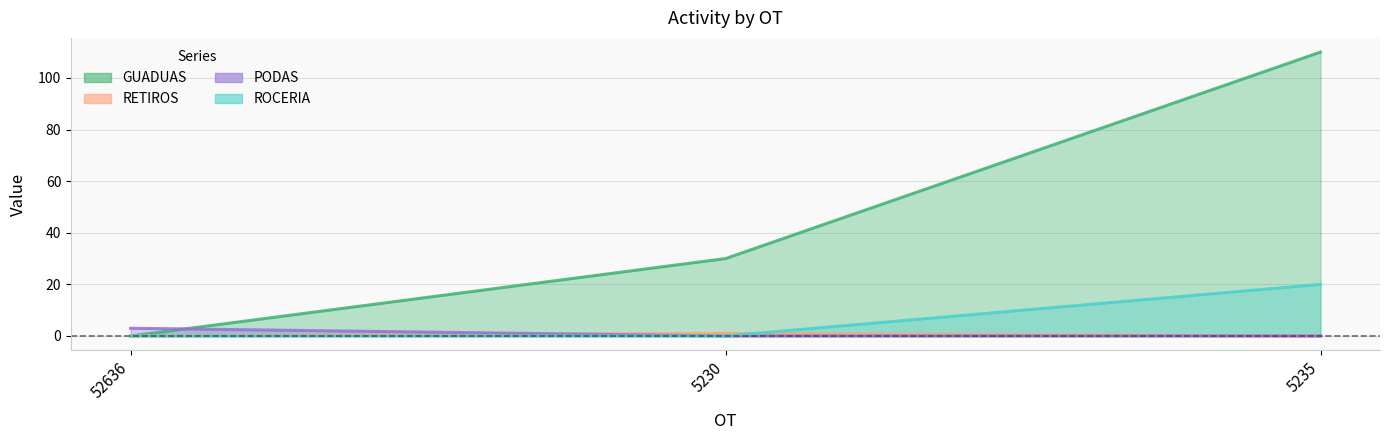

The value of GUADUAS at 5235 is 110. True or false?

True